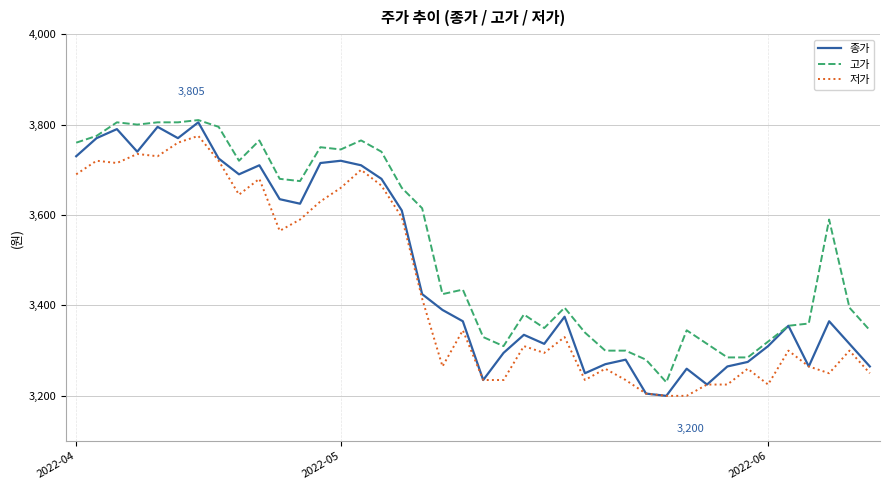

Reading left to right, list all the values displayed in this chart.

종가: 3730	3770	3790	3740	3795	3770	3805	3725	3690	3710	3635	3625	3715	3720	3710	3680	3610	3425	3390	3365	3235	3295	3335	3315	3375	3250	3270	3280	3205	3200	3260	3225	3265	3275	3310	3355	3265	3365	3315	3265
고가: 3760	3775	3805	3800	3805	3805	3810	3795	3720	3765	3680	3675	3750	3745	3765	3740	3660	3615	3425	3435	3330	3310	3380	3350	3395	3340	3300	3300	3280	3230	3345	3315	3285	3285	3320	3355	3360	3590	3395	3345
저가: 3690	3720	3715	3735	3730	3760	3775	3720	3645	3680	3565	3590	3630	3660	3700	3665	3595	3415	3265	3345	3235	3235	3310	3295	3330	3235	3260	3235	3205	3200	3200	3225	3225	3260	3225	3300	3265	3250	3300	3250